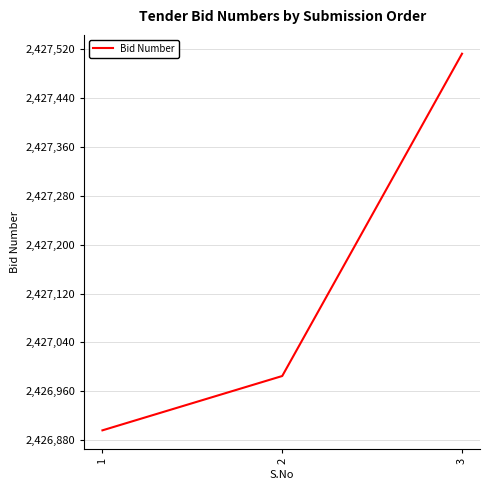

The chart shows a value of 2427513 at 3. True or false?

True